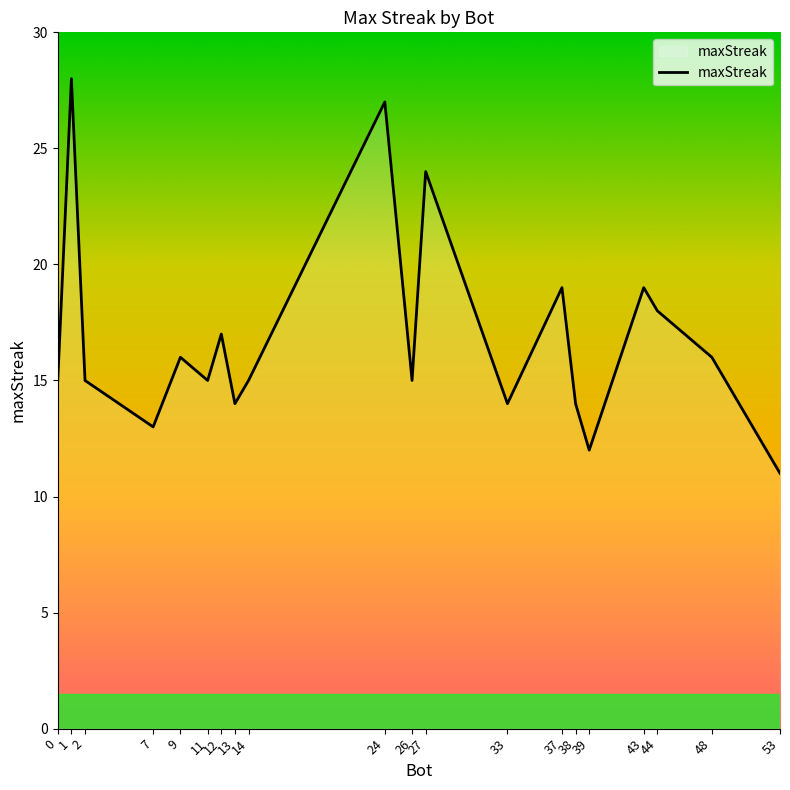

Reading left to right, transcribe all the data shown in this chart.

15	28	15	13	16	15	17	14	15	27	15	24	14	19	14	12	19	18	16	11